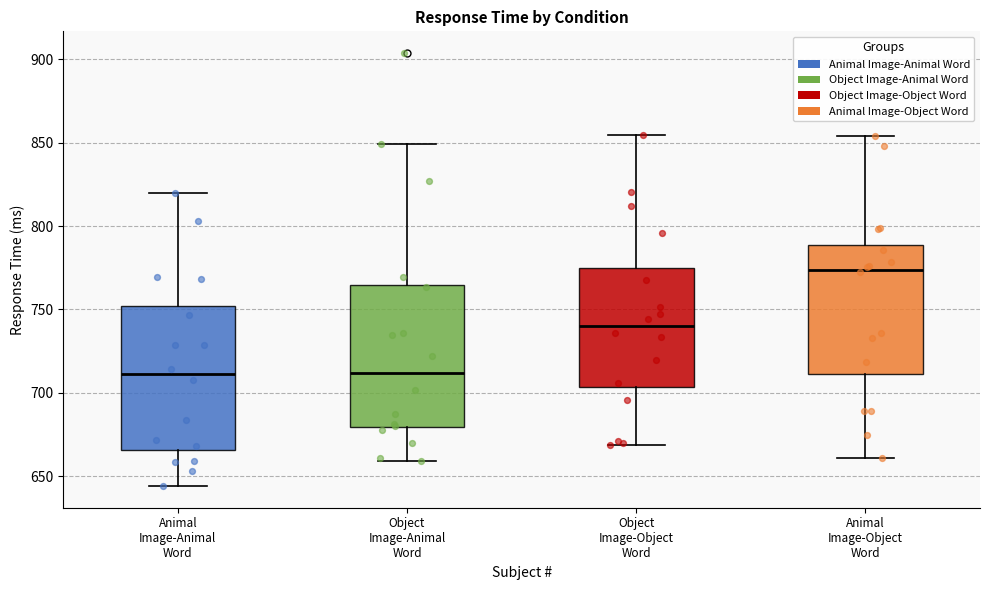

Reading left to right, transcribe this box plot: for each box, give where its median line is, the range the box spans, and where its two whiskers end, as read against the y-axis. The values are not printed on the chart, so give them approximately, as read against the axis.

Animal Image-Animal Word: median 710, box 665 to 750, whiskers 645 to 820
Object Image-Animal Word: median 710, box 680 to 765, whiskers 660 to 850
Object Image-Object Word: median 740, box 705 to 775, whiskers 670 to 855
Animal Image-Object Word: median 775, box 710 to 790, whiskers 660 to 855